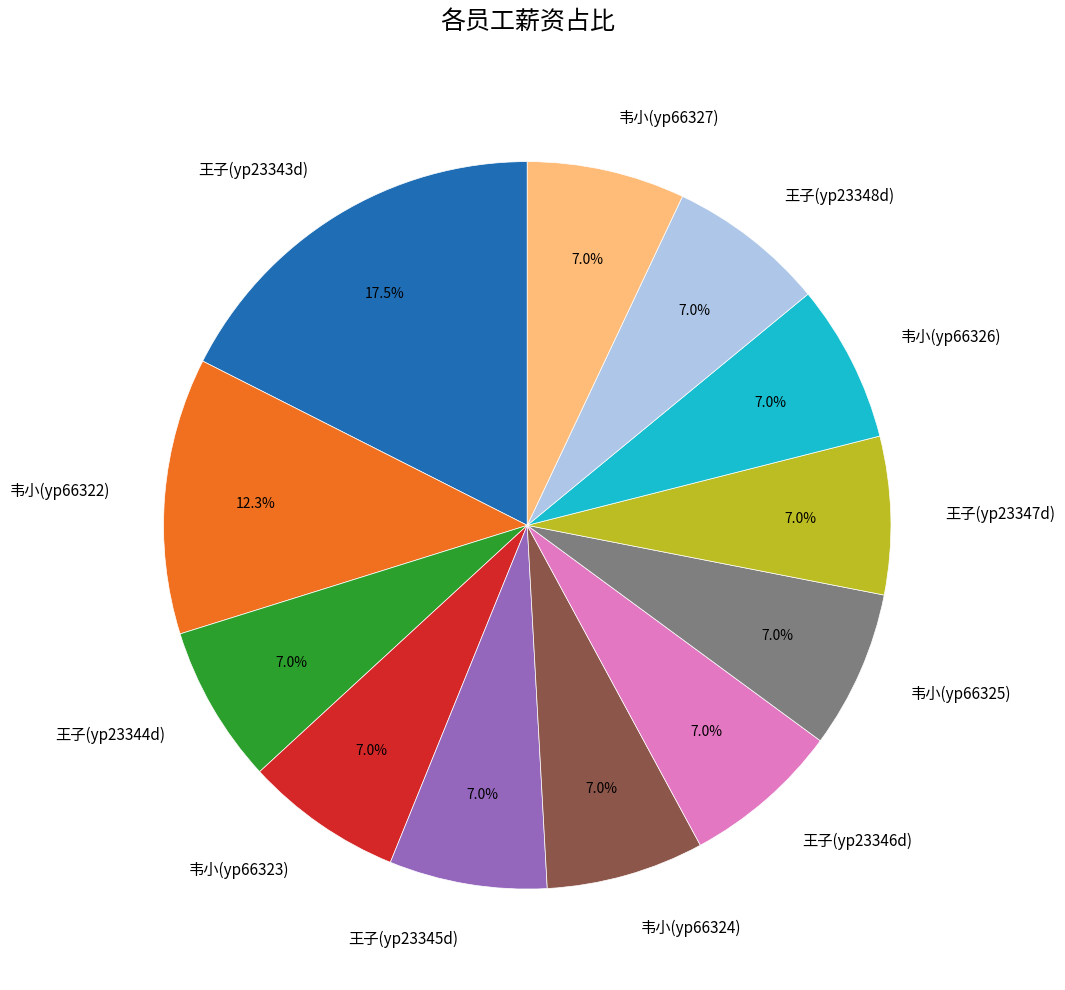

Do 韦小(yp66323) and 王子(yp23346d) together represent more than half of the pie?

No